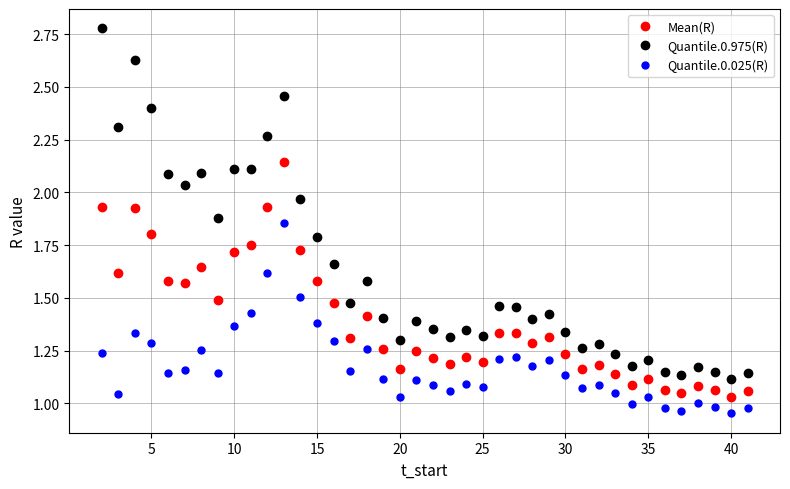

What is the difference between the second highest and minimum values in the Mean(R) series?

0.9